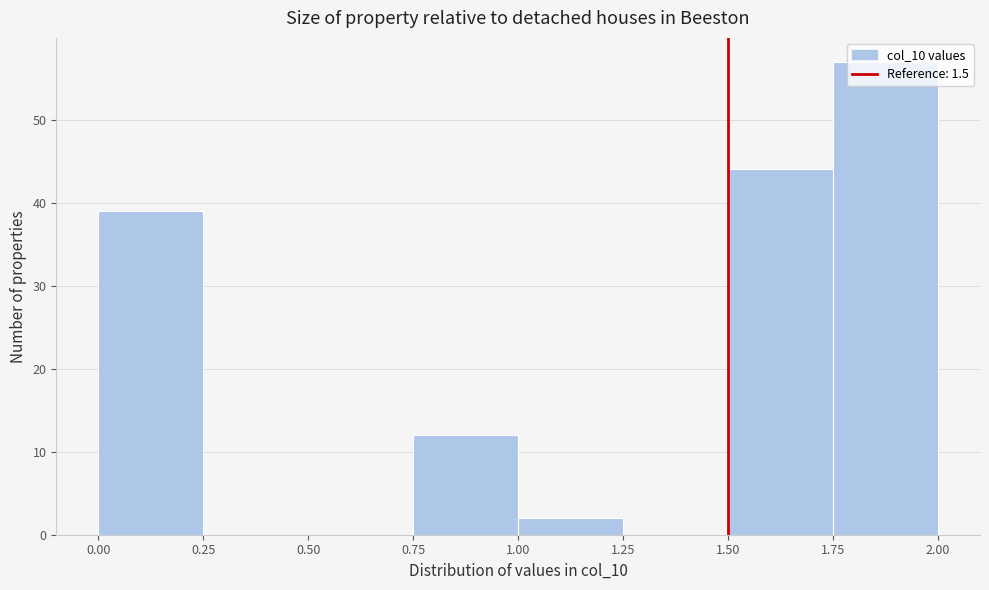

Reading left to right, list every bar in this chart as the range it spans on the x-axis followed by its height. The values are not printed on the chart, so give them approximately, as read against the axis.

0.00 to 0.25: 39
0.25 to 0.50: 0
0.50 to 0.75: 0
0.75 to 1.00: 12
1.00 to 1.25: 2
1.25 to 1.50: 0
1.50 to 1.75: 44
1.75 to 2.00: 57